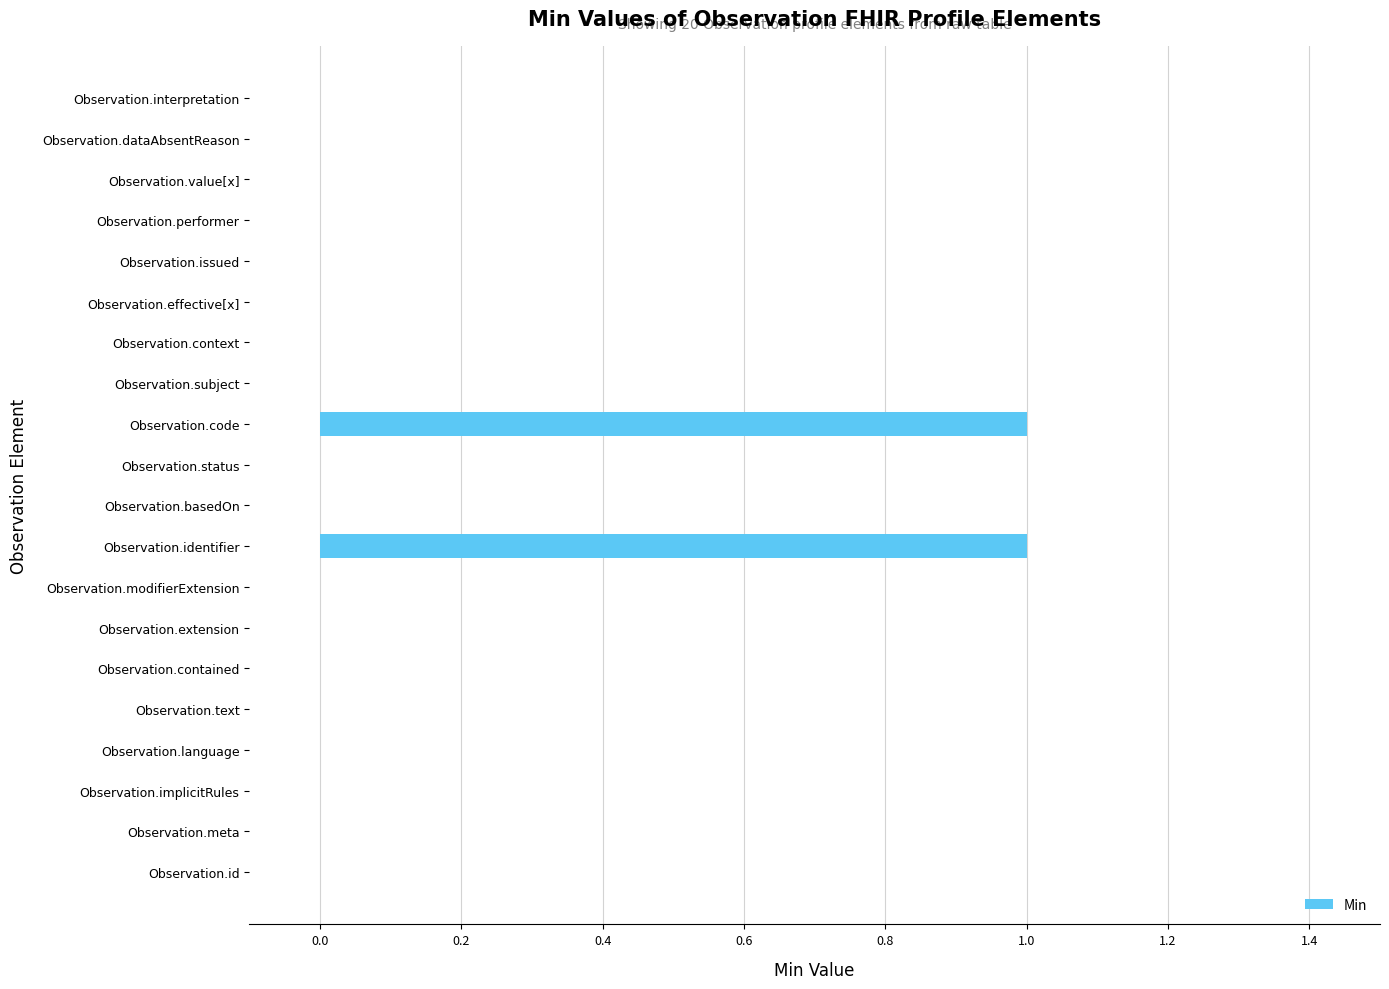

Is it true that the value at Observation.text is 0?

True